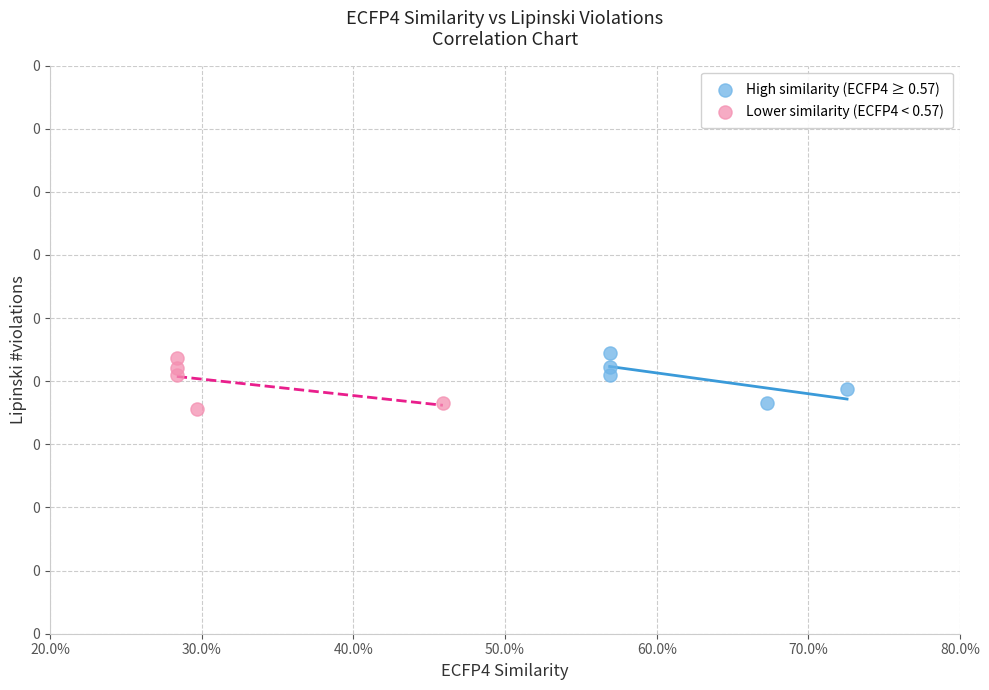

Which series reaches the minimum Y coordinate?

Lower similarity (ECFP4 < 0.57)